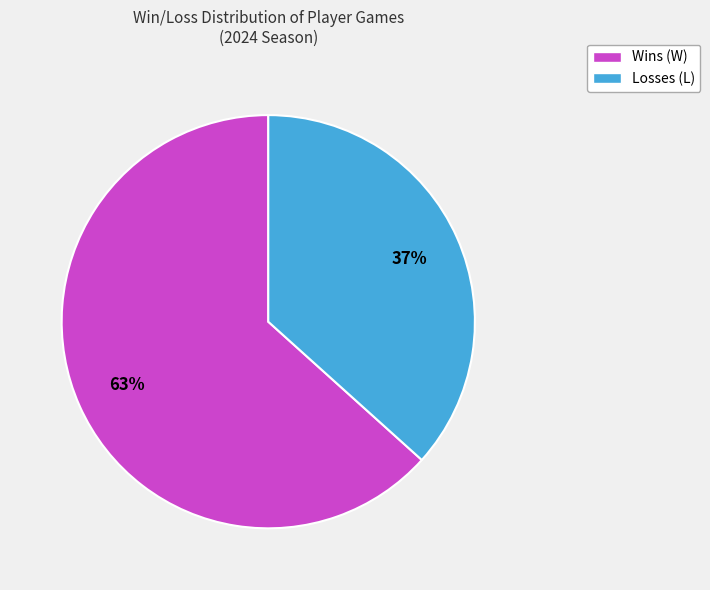

Which has a higher value, Losses (L) or Wins (W)?

Wins (W)